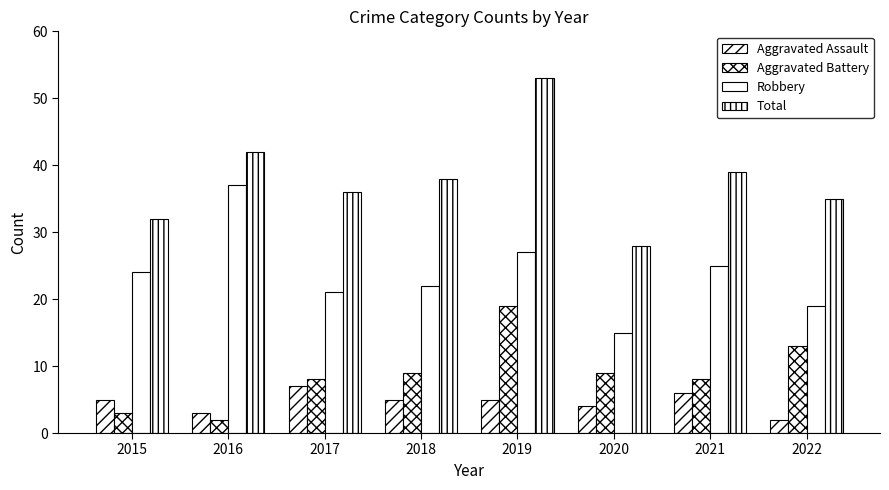

Which series has the widest spread of values?

Total